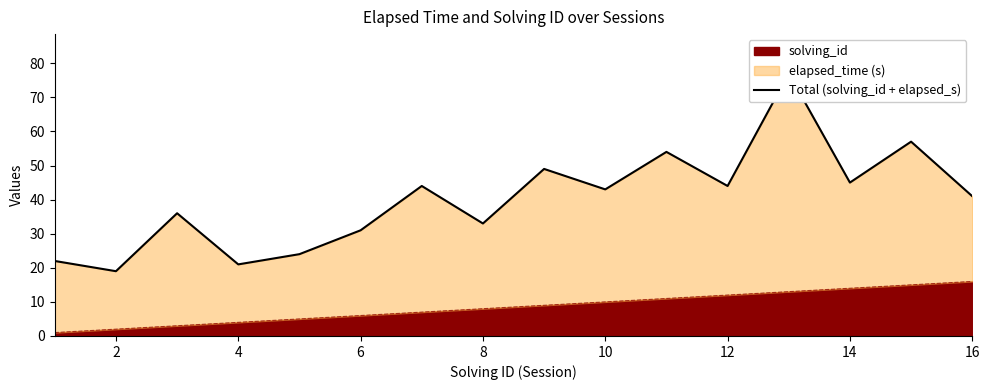

True or false: solving_id has a value of 16 at 16.

True